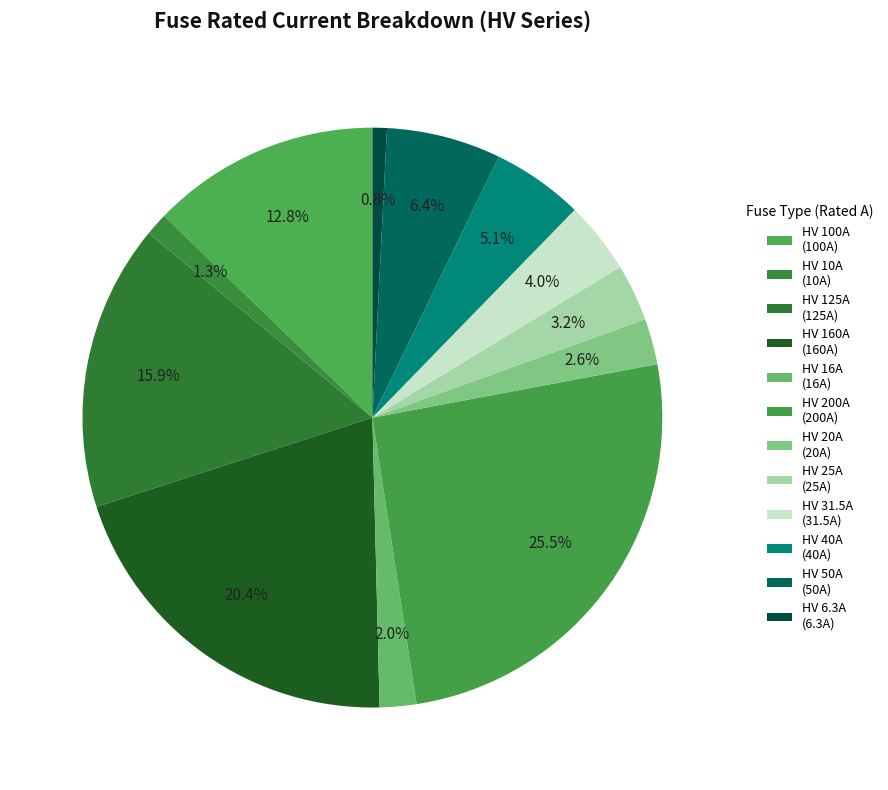

Does HV 100A account for over 50% of the chart?

No